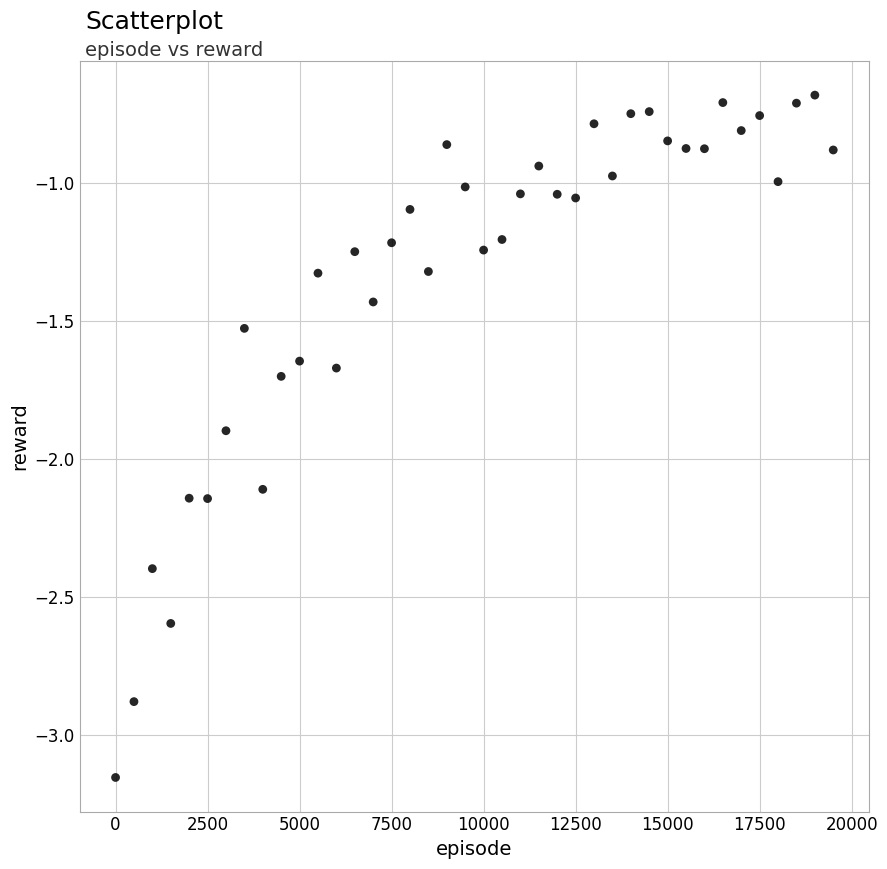

What is the range of X values (max minus min)?

19500.0